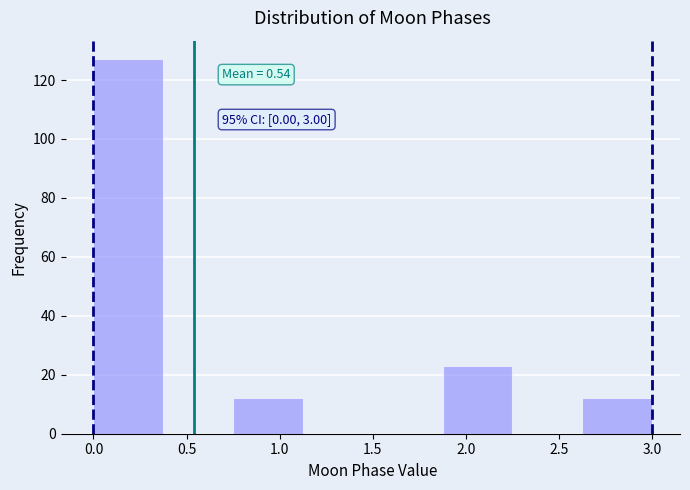

Over which range of the x-axis is the bar tallest?

0.000 to 0.375